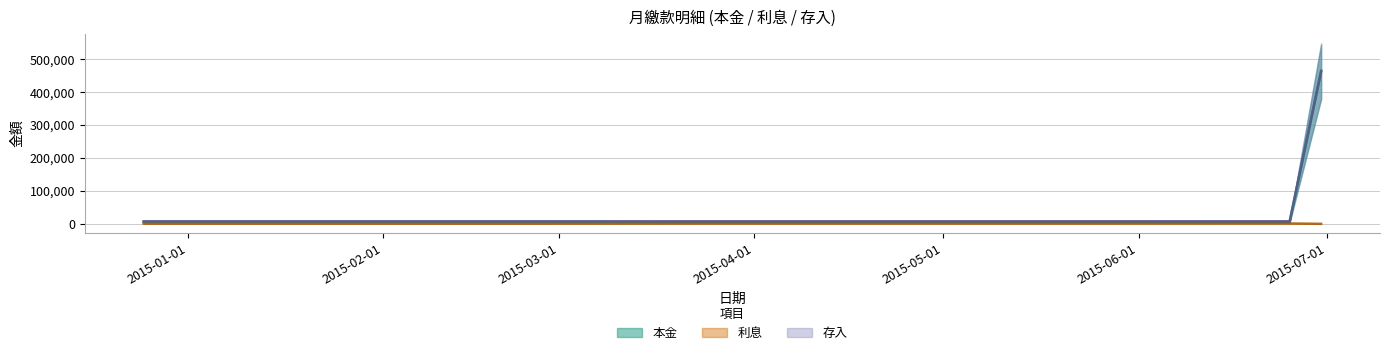

List the series in order of their peak value, lowest first.

利息, 本金, 存入